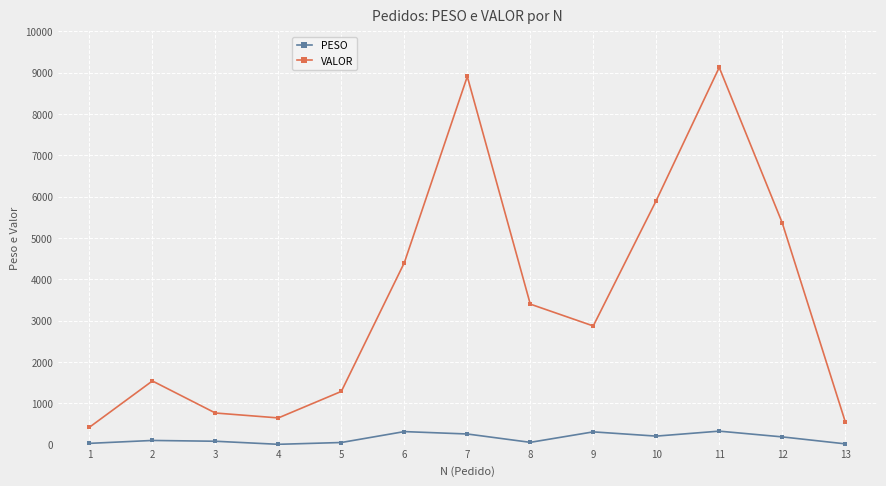

At which label does VALOR reach its peak?

11